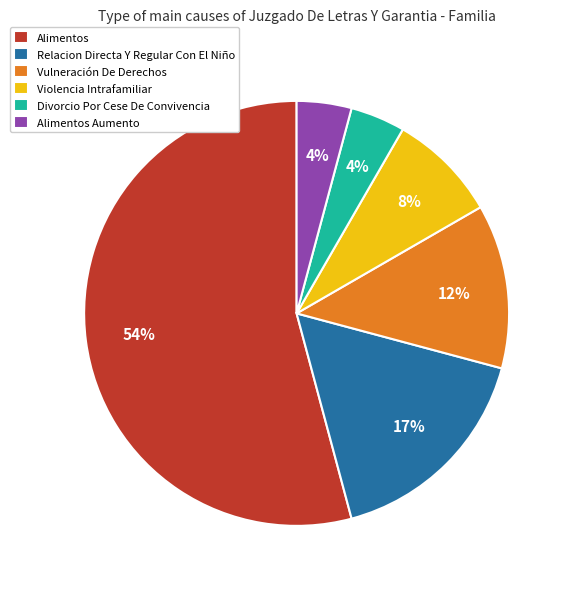

Which slice is the largest?

Alimentos